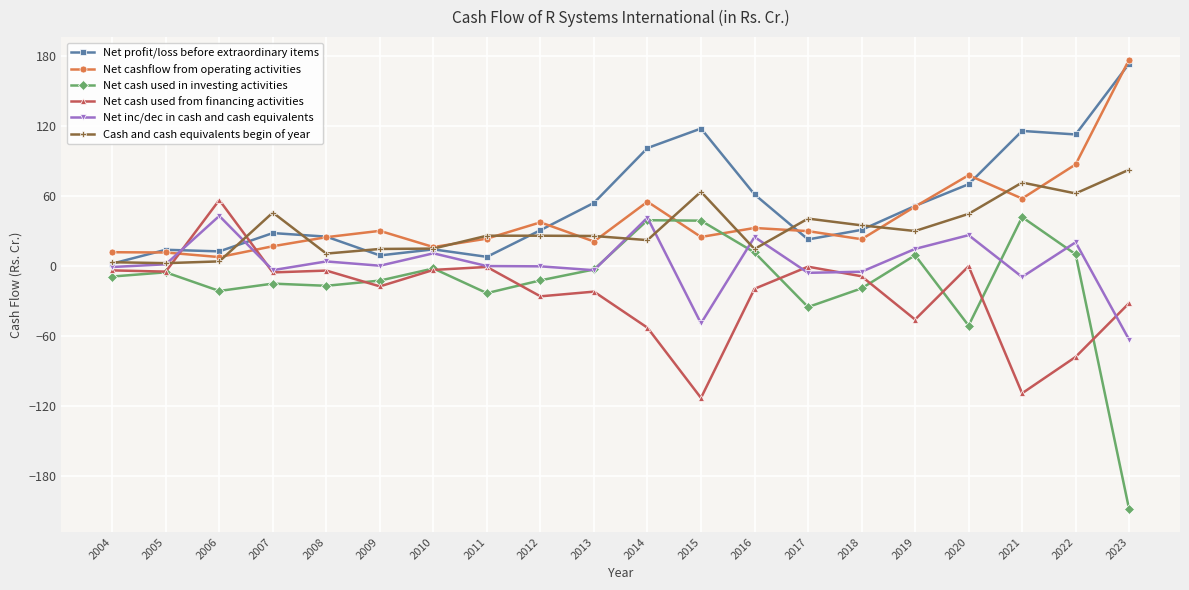

Which series has the largest range (max minus min)?

Net cash used in investing activities